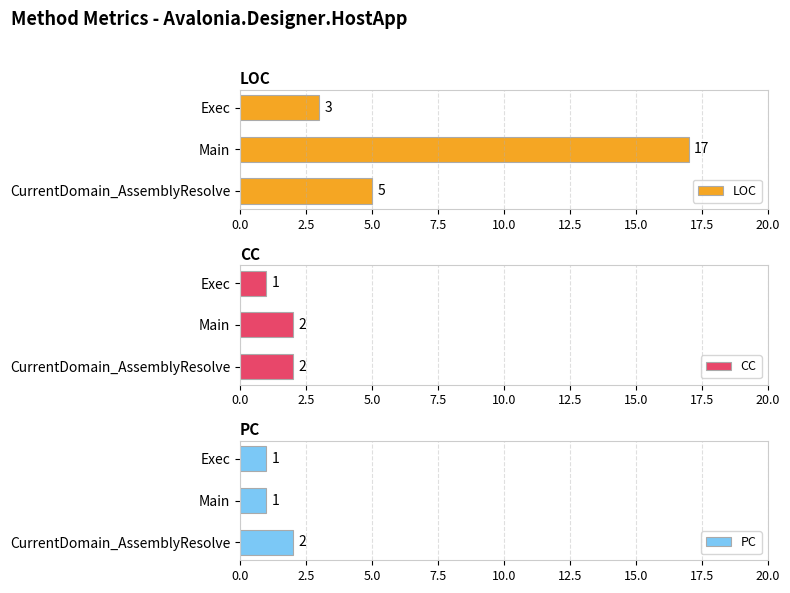

How many values in the PC series exceed 1?

1